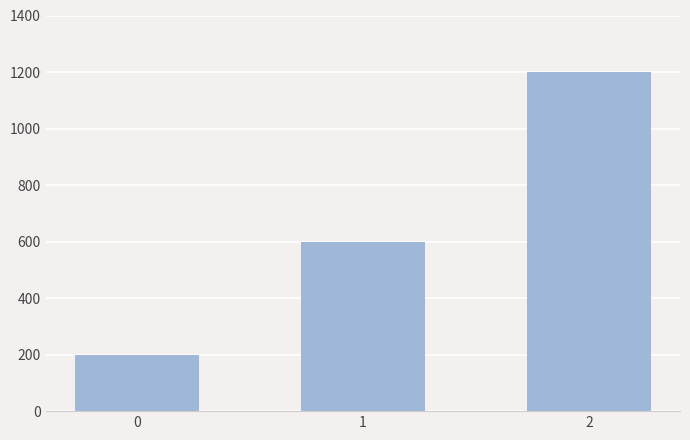

Which category has the highest value across all series?

2